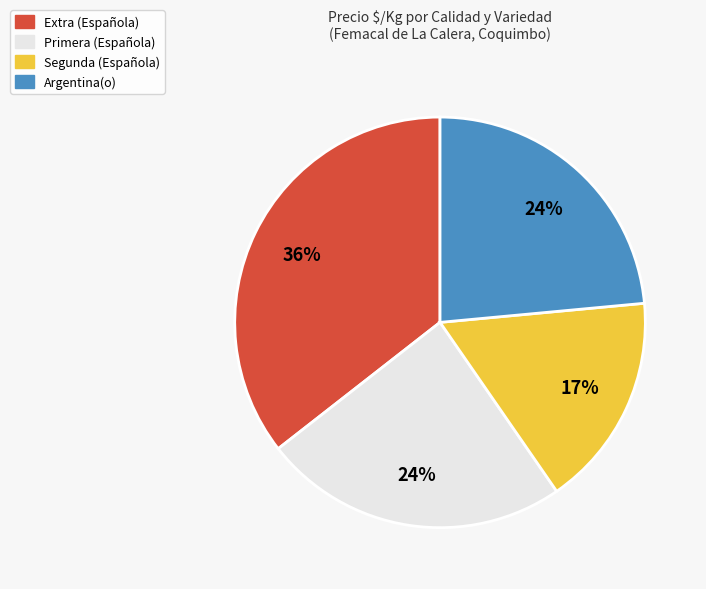

Does any single category account for the majority?

No